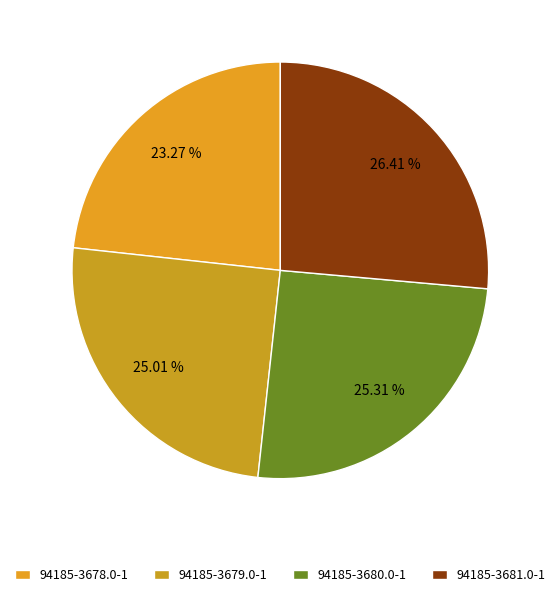

How many segments does this pie chart have?

4